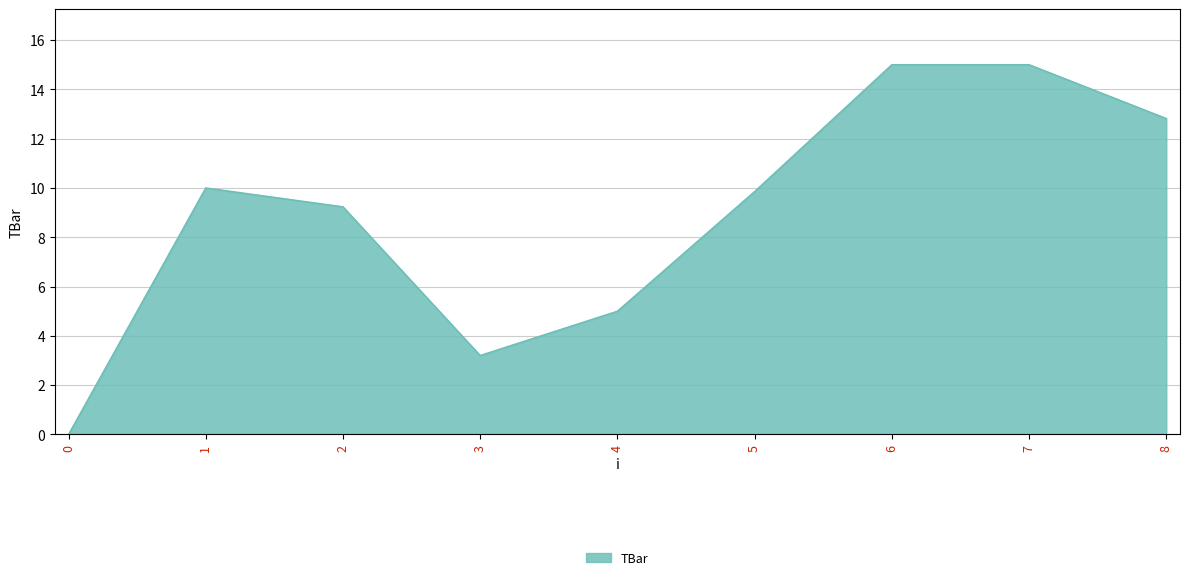

Reading left to right, what are all the values shown in this chart?

0.0	10.0	9.2	3.2	5.0	9.9	15.0	15.0	12.8